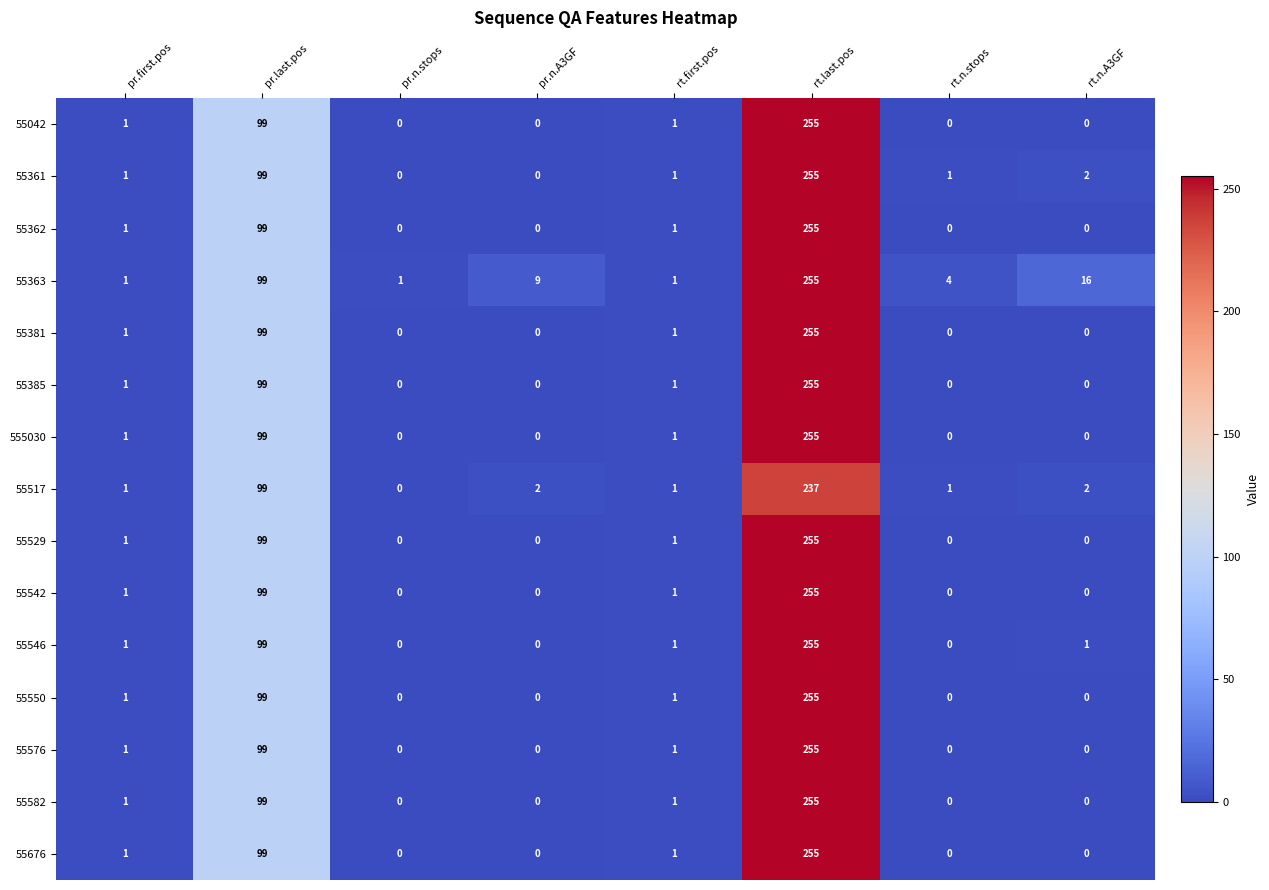

The value of 55517 at pr.first.pos is 1. True or false?

True